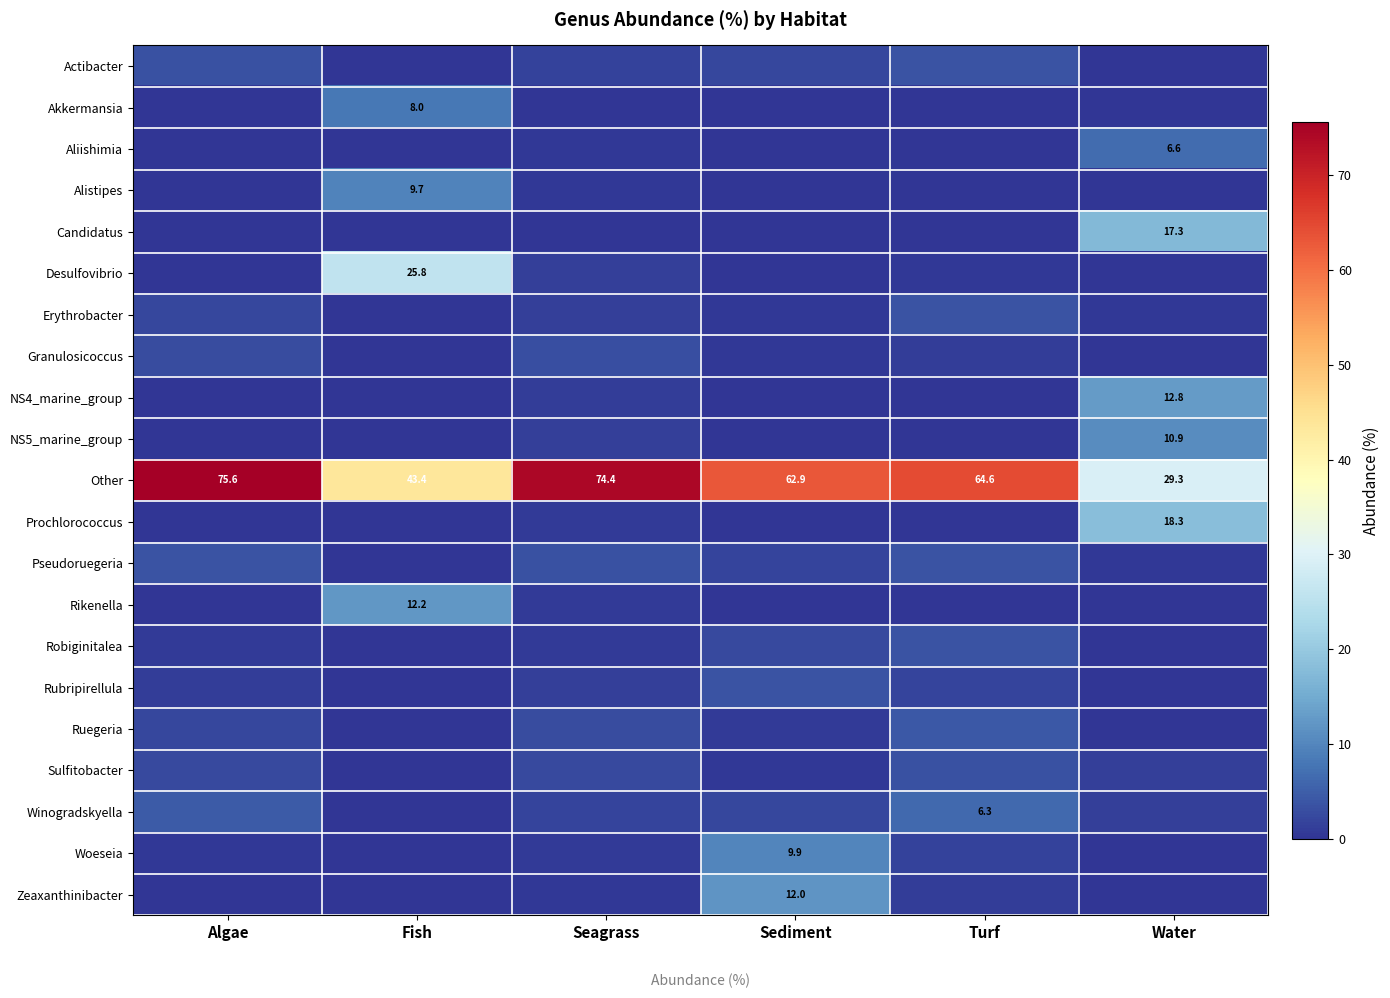

What is the spread (max minus min) of values at Fish?

43.4